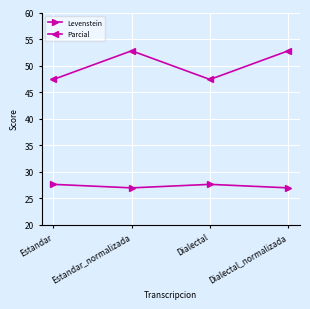

How many lines are shown in the chart?

2